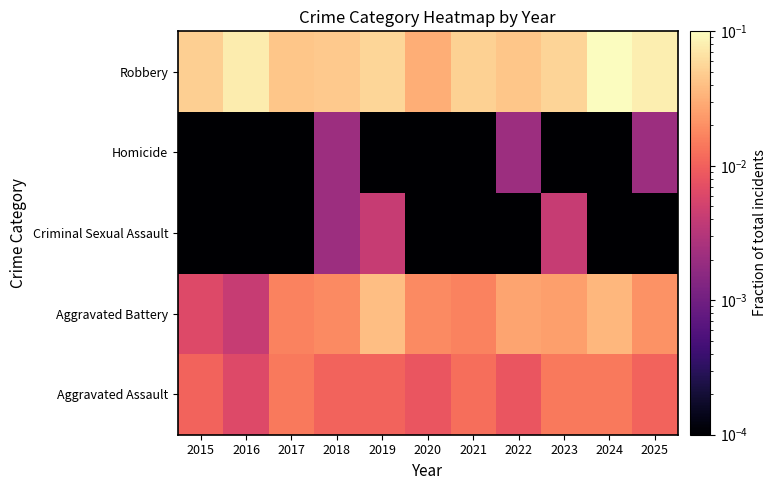

Which label corresponds to the largest value in the chart?

2024